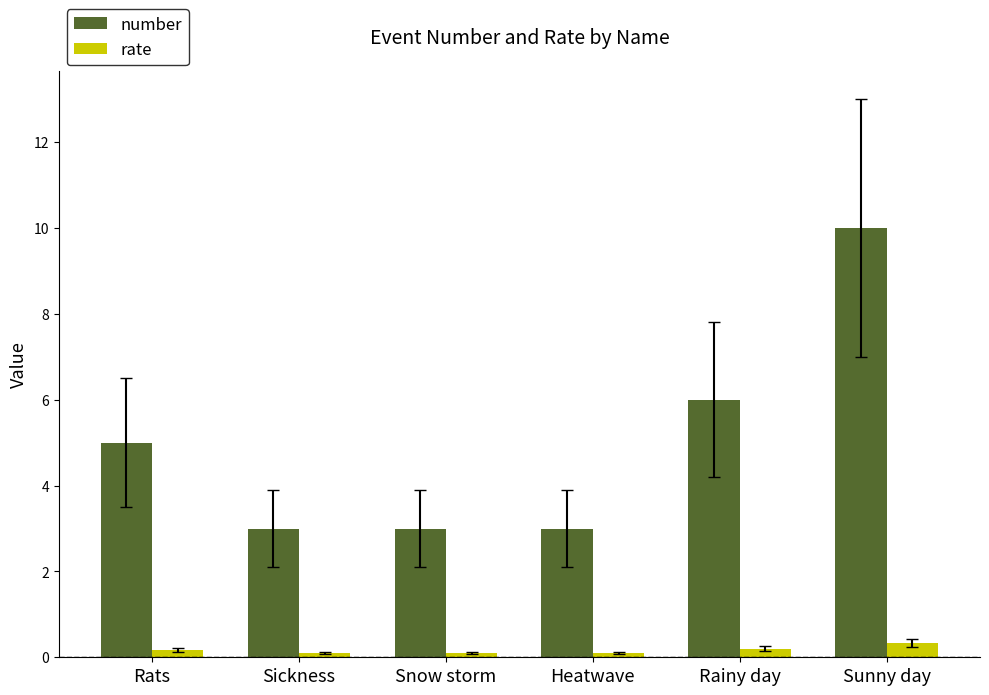

How many bars are there in each group?

2